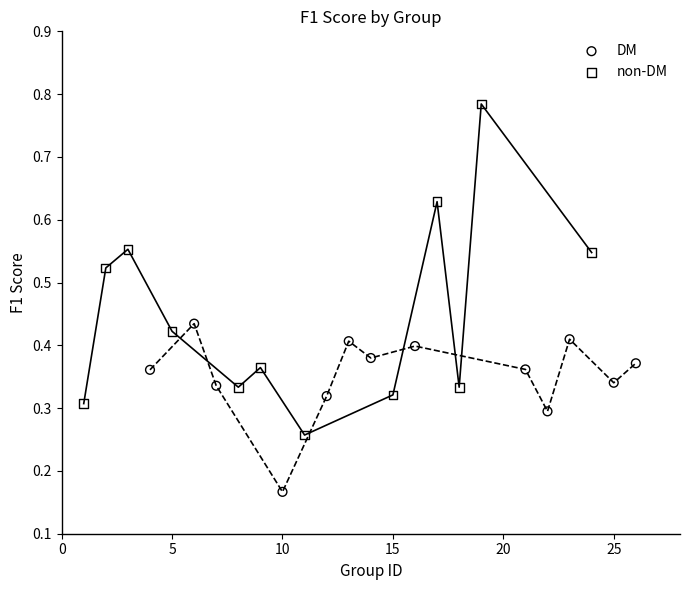

Which series reaches the maximum Y coordinate?

non-DM